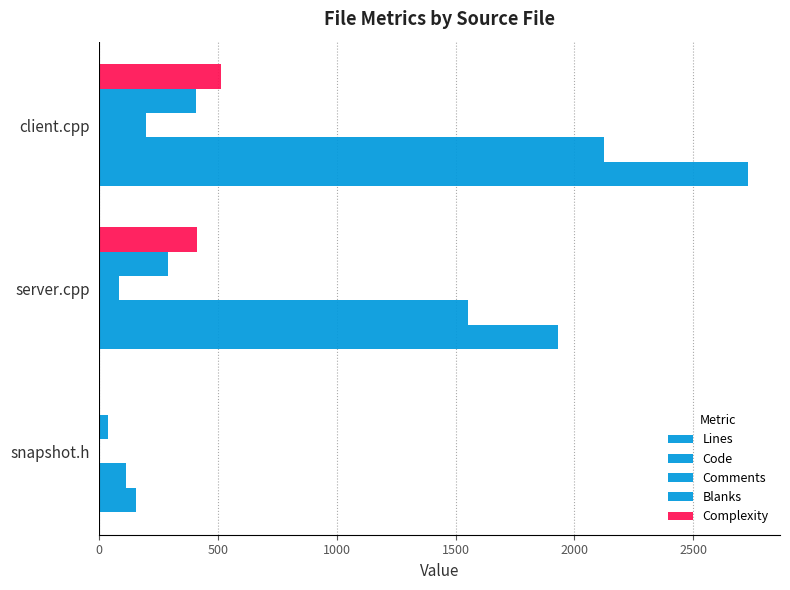

Count the number of categories in the chart.

3